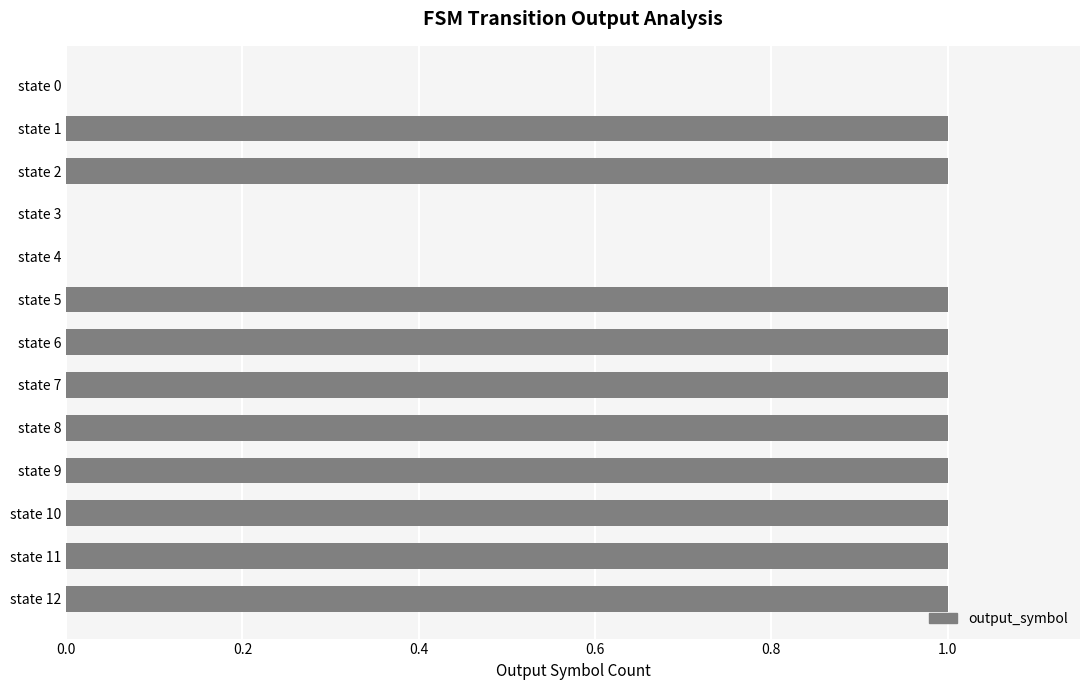

Reading top to bottom, what are all the values shown in this chart?

state 0=0	state 1=1	state 2=1	state 3=0	state 4=0	state 5=1	state 6=1	state 7=1	state 8=1	state 9=1	state 10=1	state 11=1	state 12=1